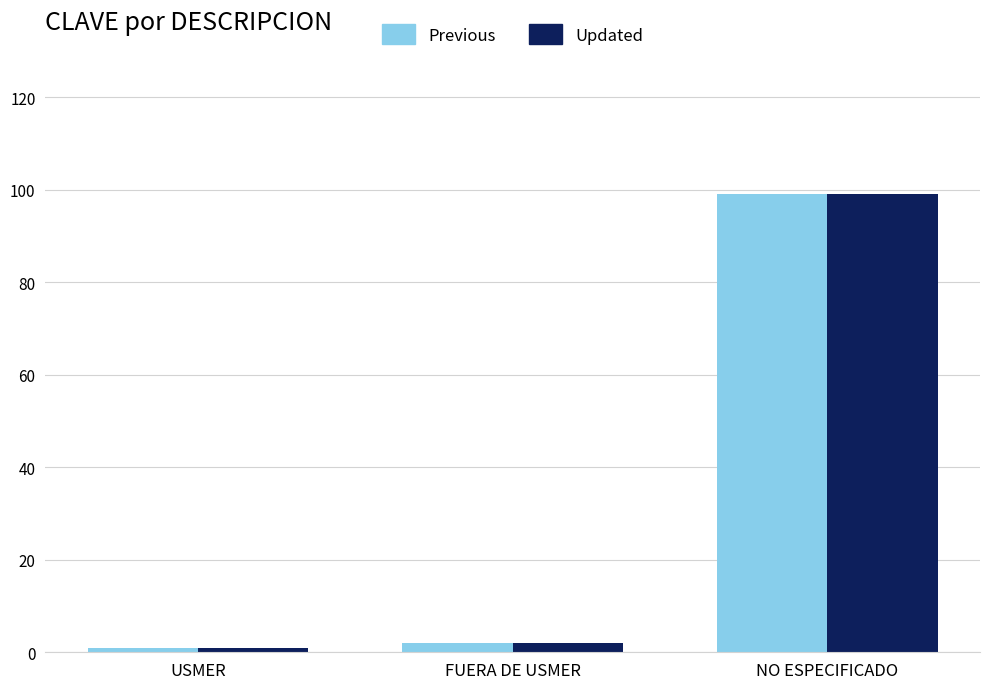

What position from the left is FUERA DE USMER?

2